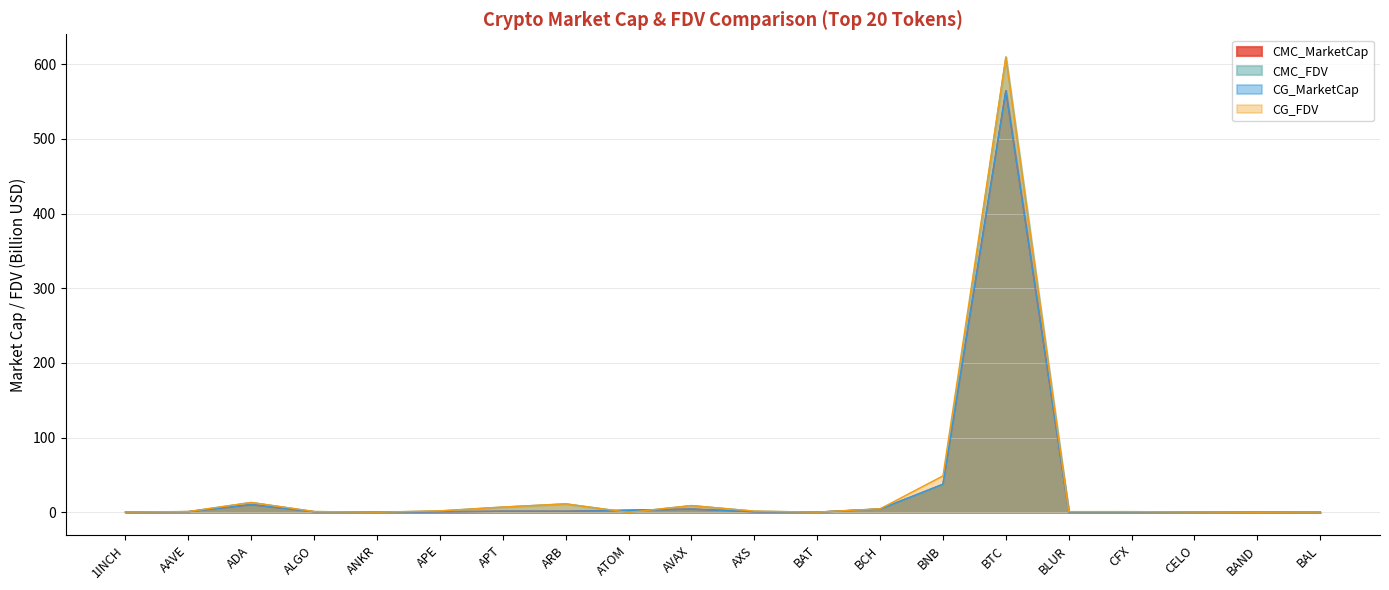

Where does the CMC_FDV series first go above 1?

AAVE